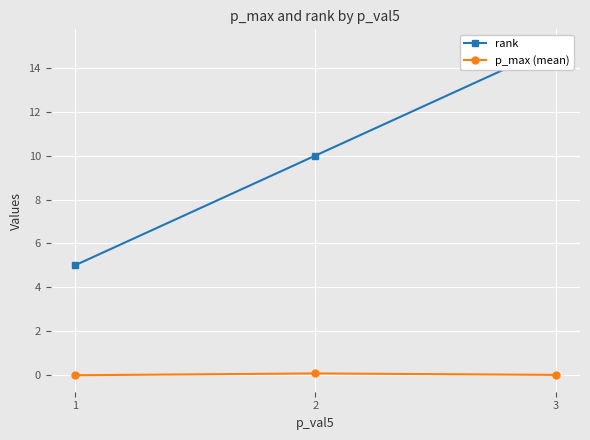

Which series has the largest range (max minus min)?

rank